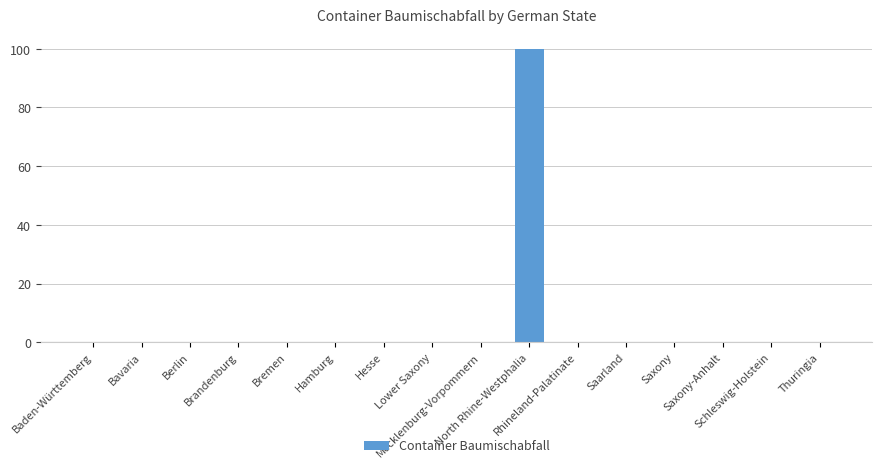

How many distinct data groups are displayed?

1